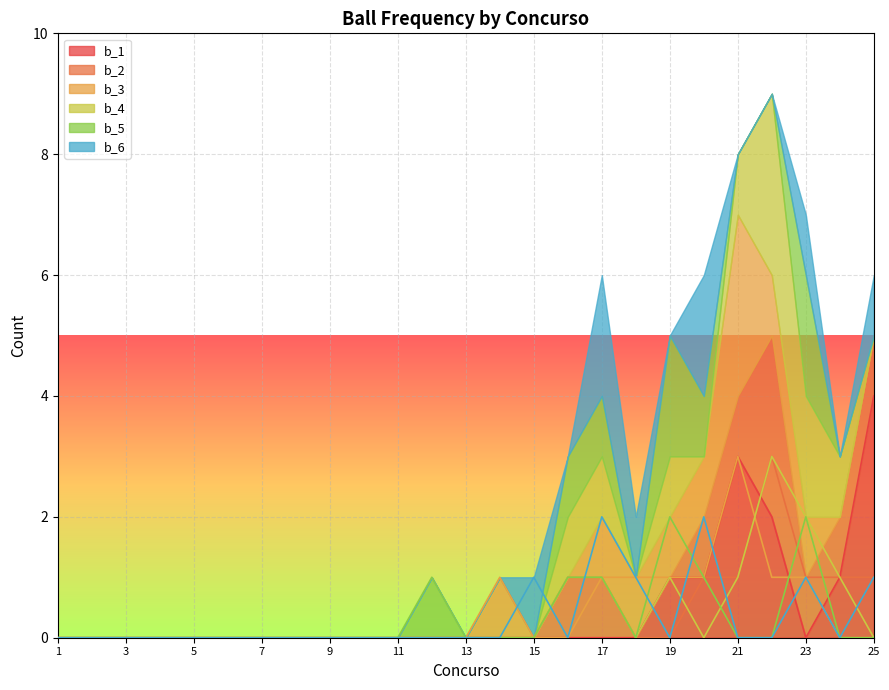

Between which two adjacent categories do b_5 and b_6 first intersect?

15 and 16